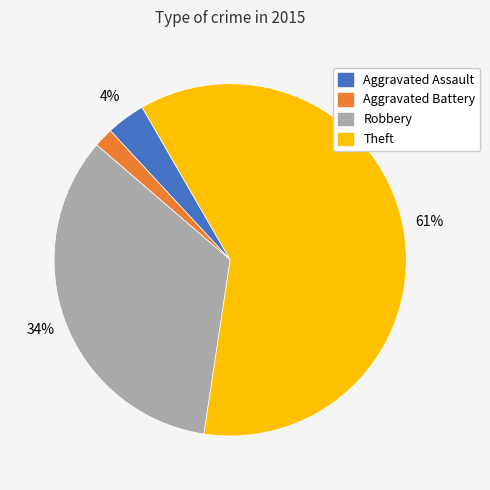

Does Aggravated Assault represent more than half of the total?

No